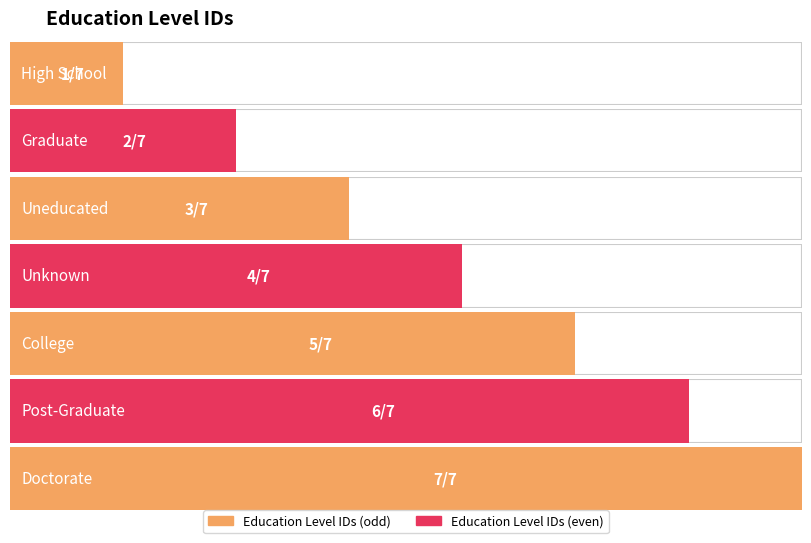

What is the difference between the maximum and minimum values?

6